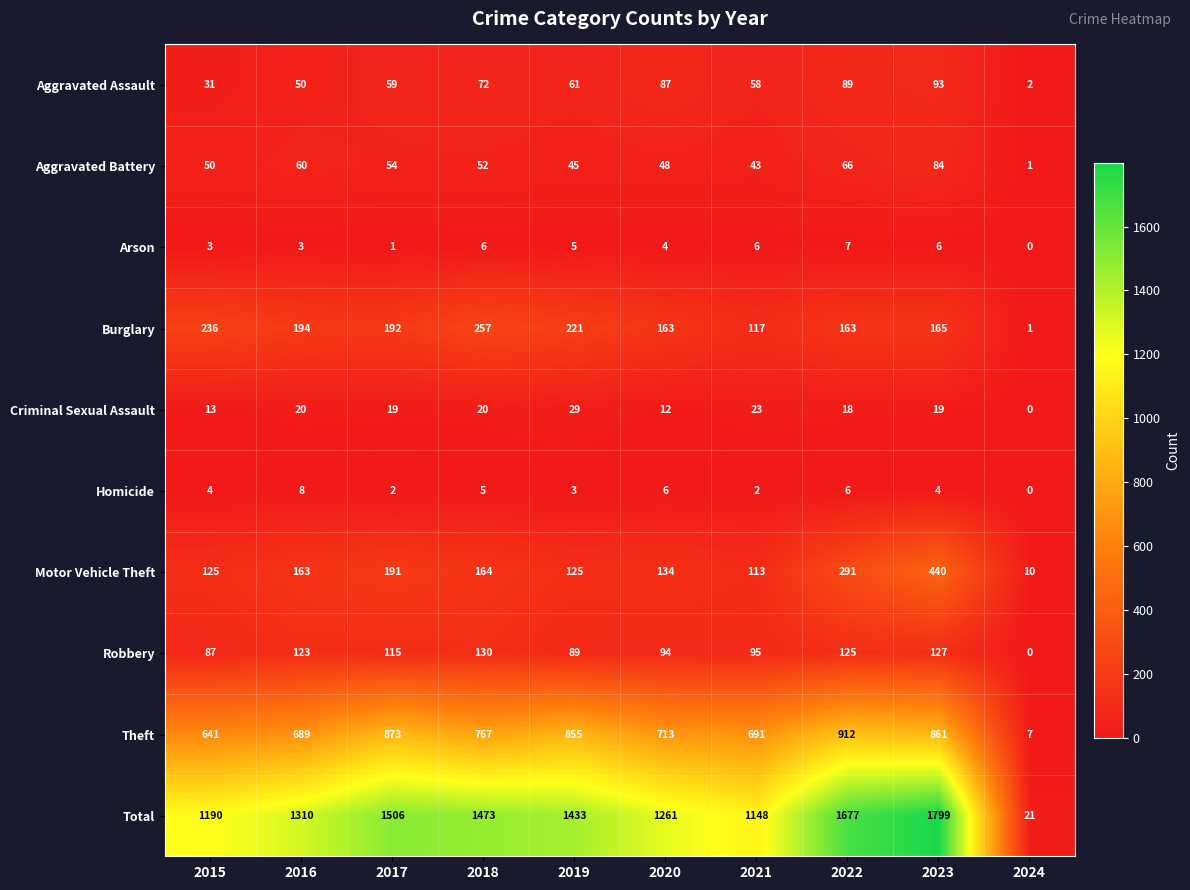

What is the difference between the second highest and minimum values in the Motor Vehicle Theft series?

281